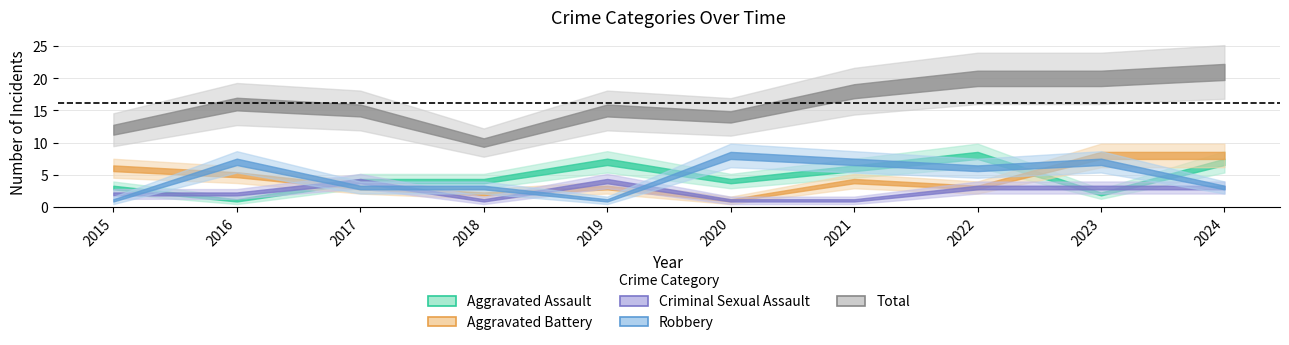

True or false: Total has a value of 13 at 2022.

False